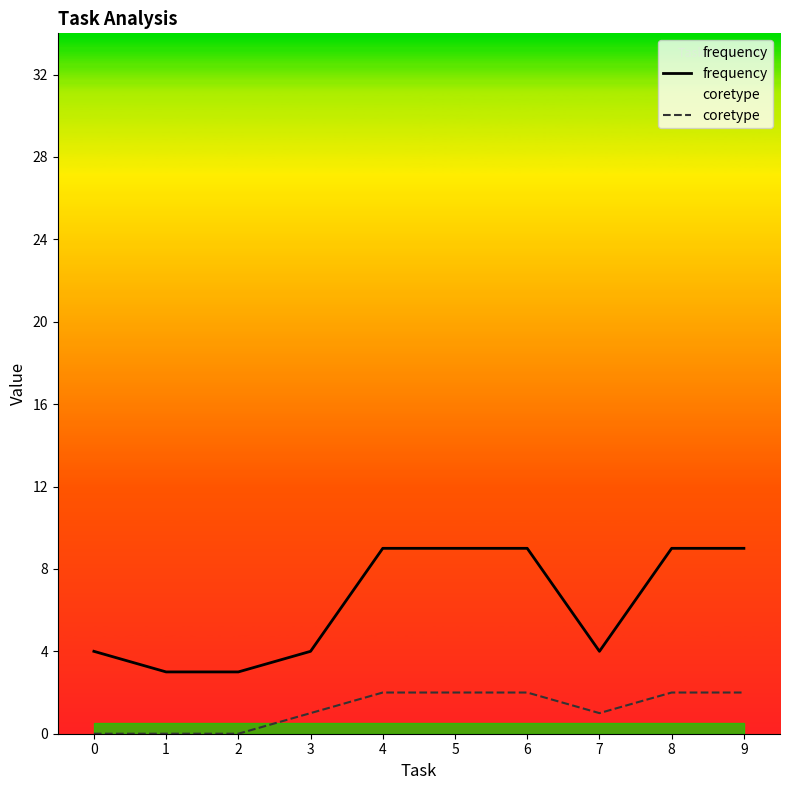

What is the value of the coretype point at the 5th from the left?

2